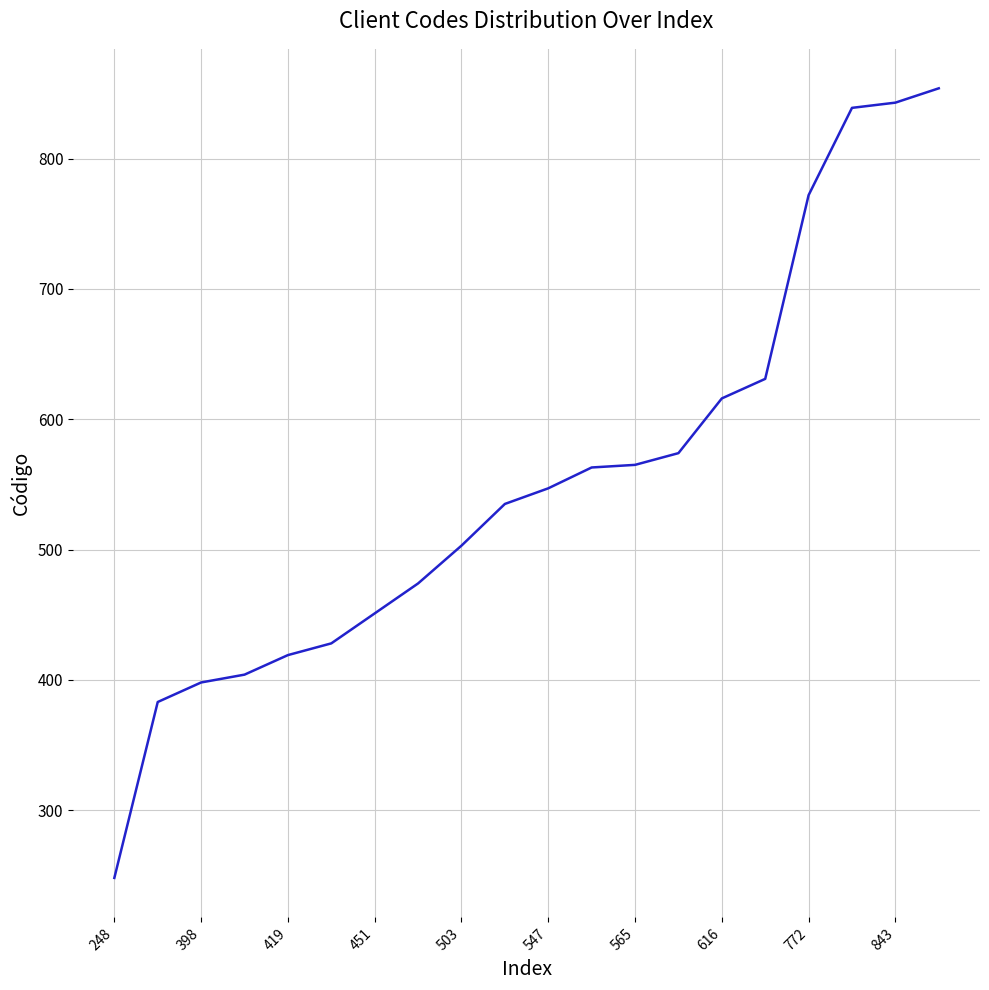

What is the difference between the maximum and minimum values?

606